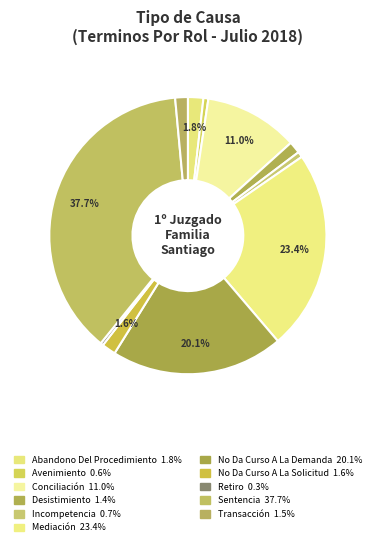

The Avenimiento slice represents 11% of the pie. True or false?

False